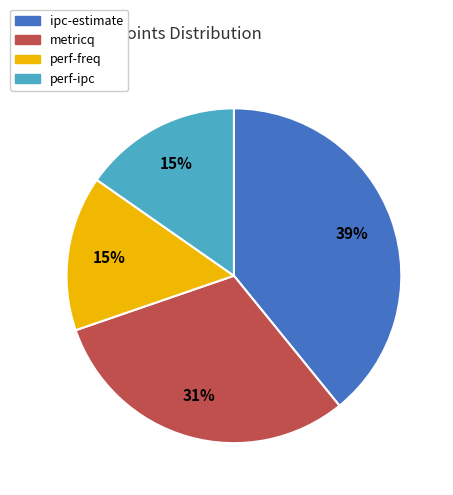

Which category has the biggest portion of the pie?

ipc-estimate